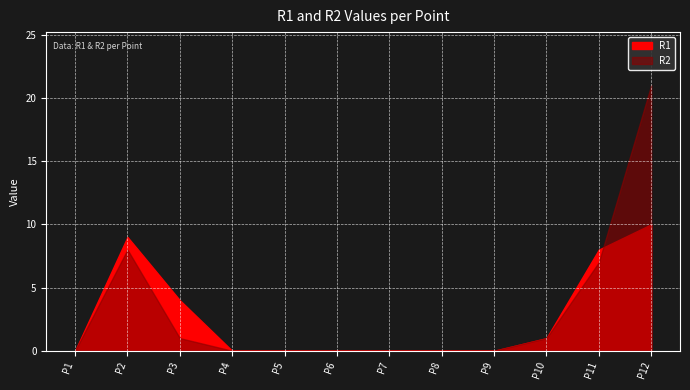

Rank the series at P2 from highest to lowest value.

R1, R2